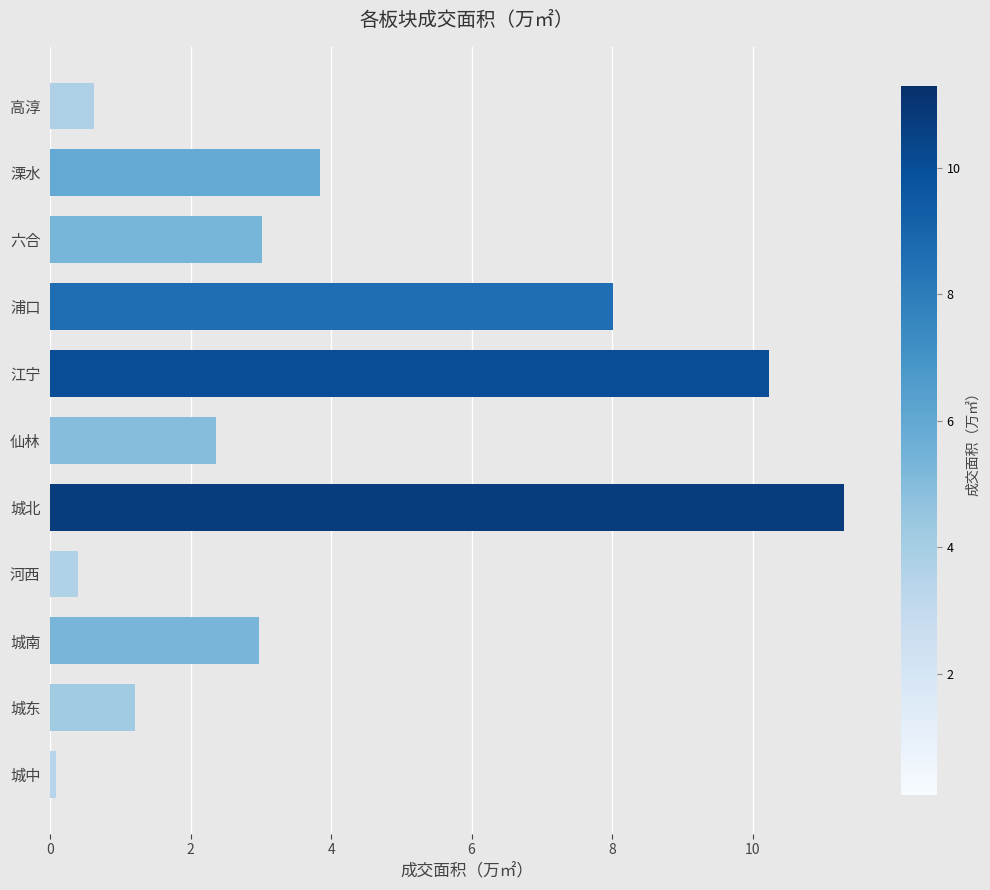

What is the difference between the second highest and minimum values?

10.2